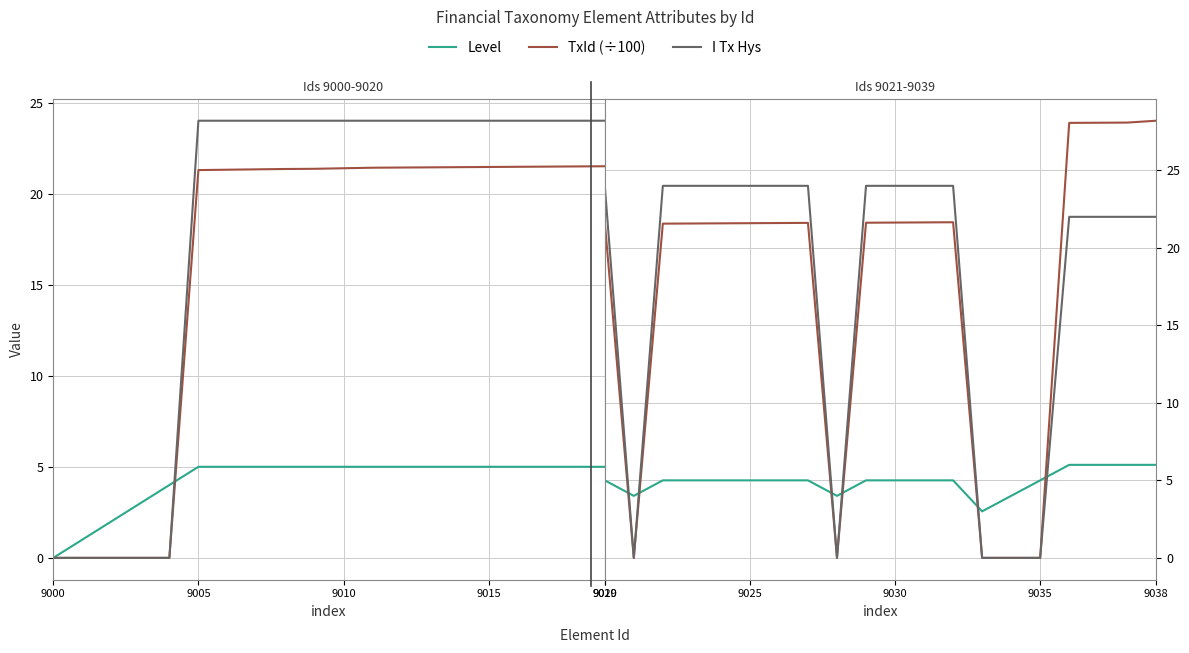

List the series in order of their peak value, lowest first.

Level, I Tx Hys, TxId (÷100)